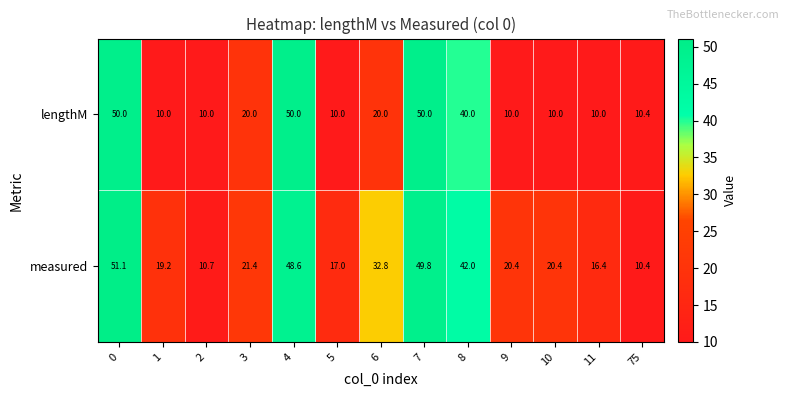

What is the total value across all series at 75?

20.8